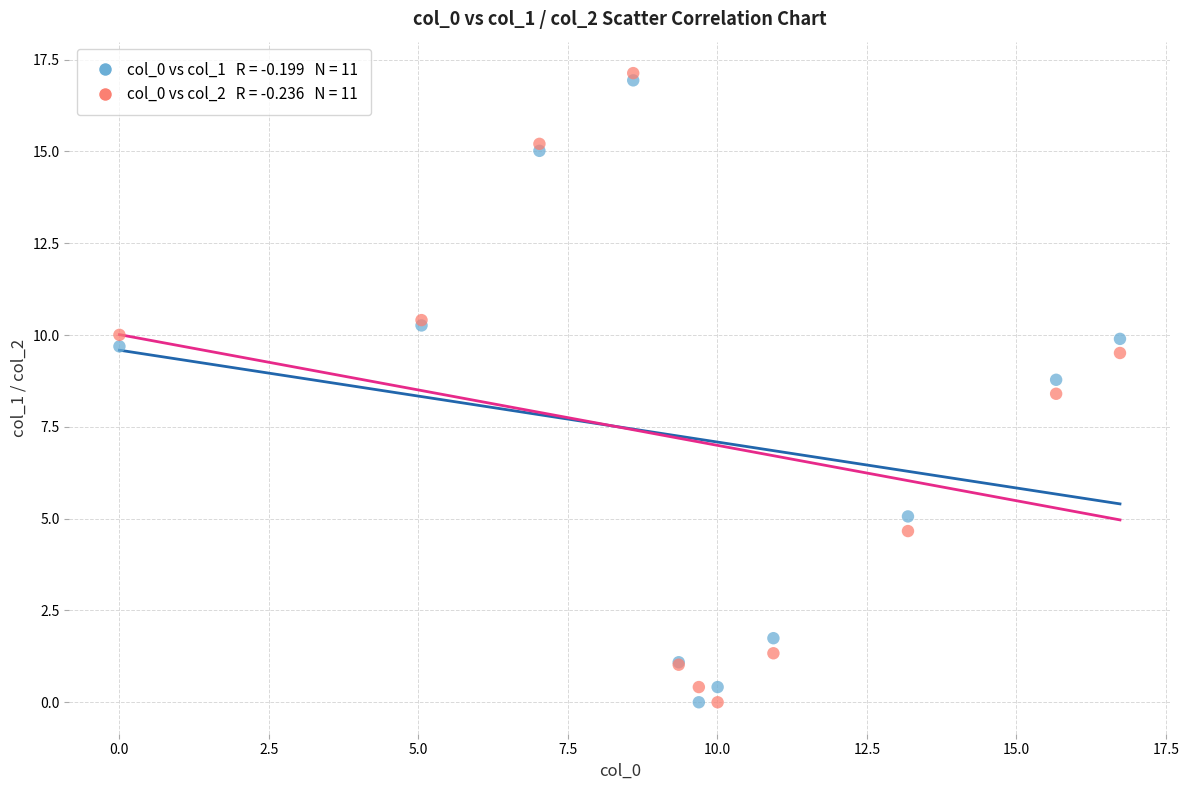

Across all series, what Y value is closest to 8?

8.4